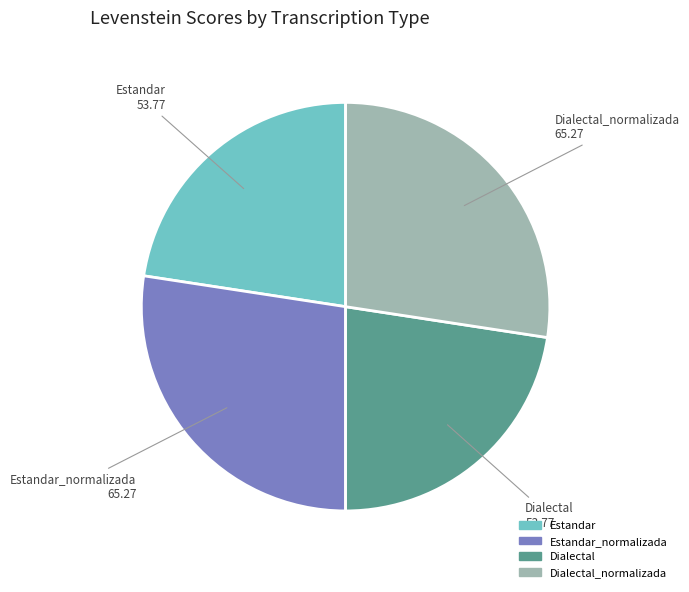

Is there any slice that represents more than half of the pie?

No